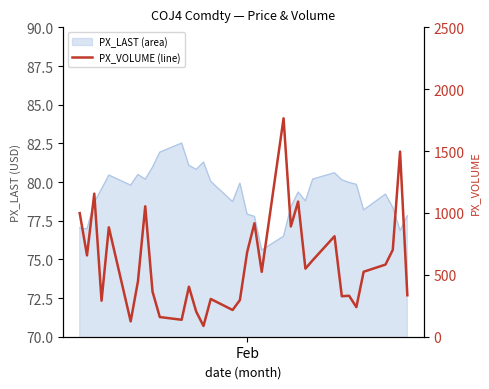

Is it true that the value at 12 is 272?

False